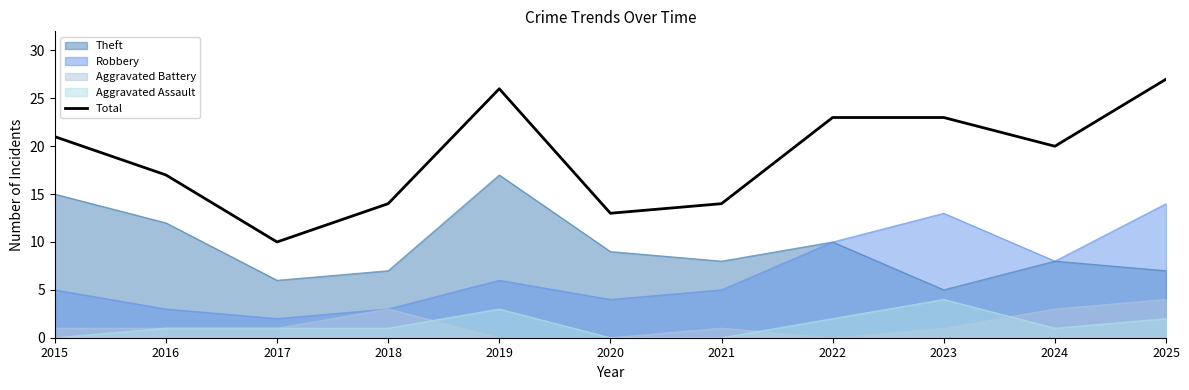

How many points are higher than both their immediate neighbors (excluding endpoints)?

1